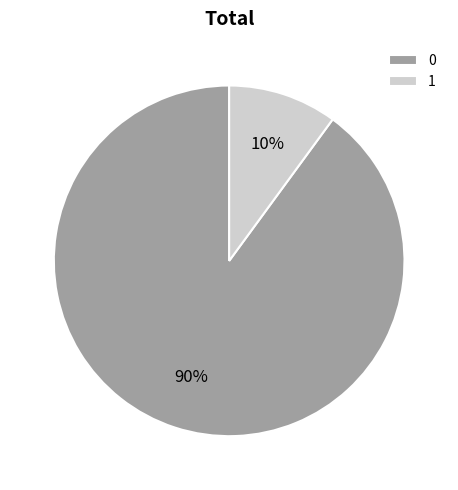

Do 0 and 1 together represent more than half of the pie?

Yes